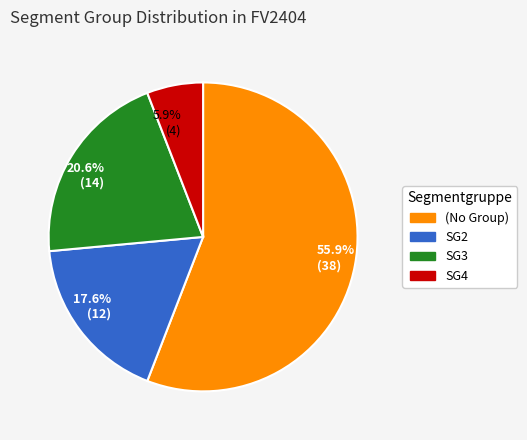

Do SG4 and SG2 together represent more than half of the pie?

No